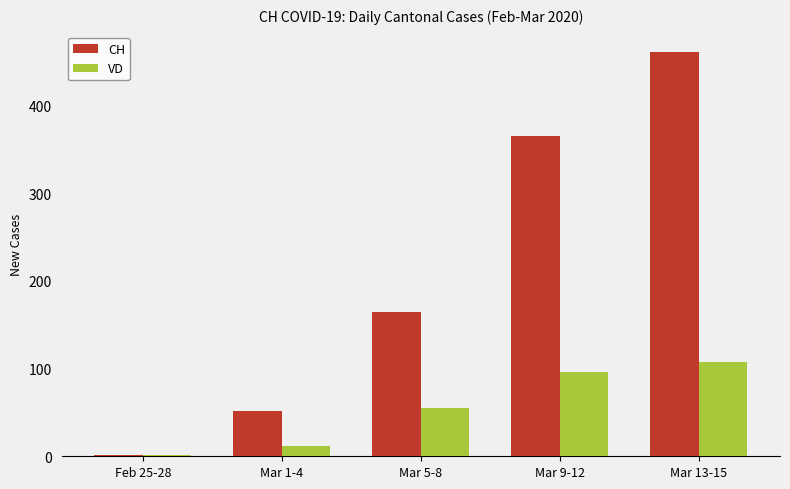

What is the difference between the CH values at Mar 1-4 and Feb 25-28?

50